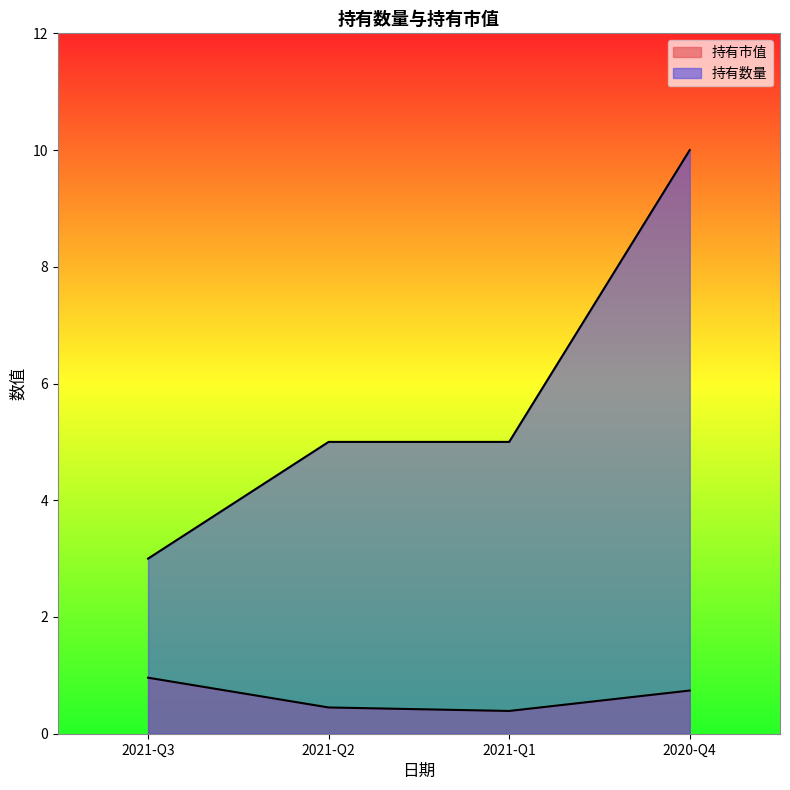

Rank the series at 2021-Q1 from highest to lowest value.

持有数量, 持有市值